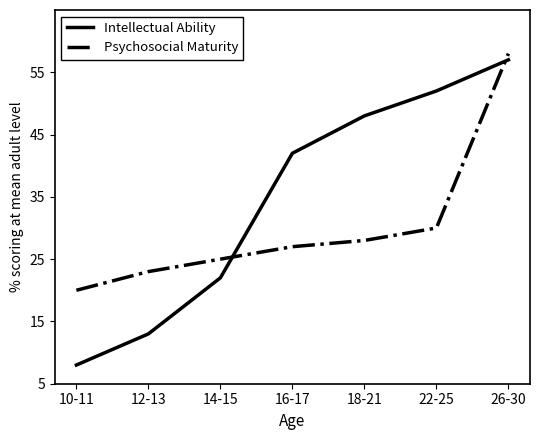

What is the total value across all series at 14-15?

47